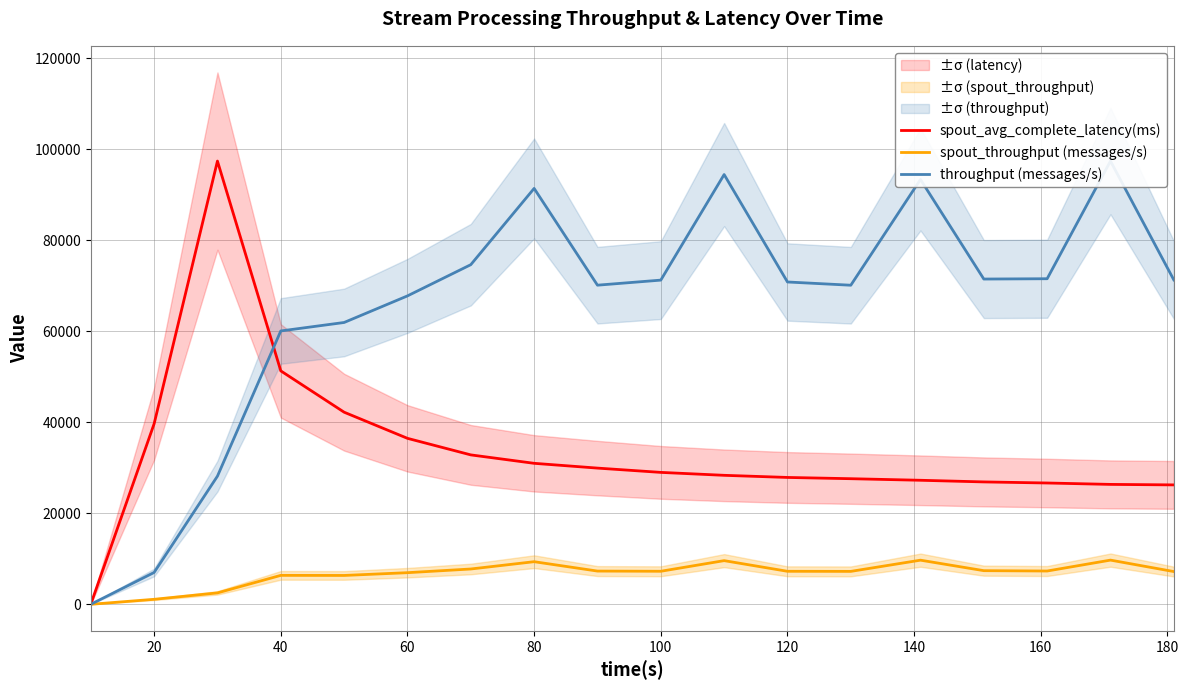

What is the highest value of the spout_throughput (messages/s) series?

9709.0